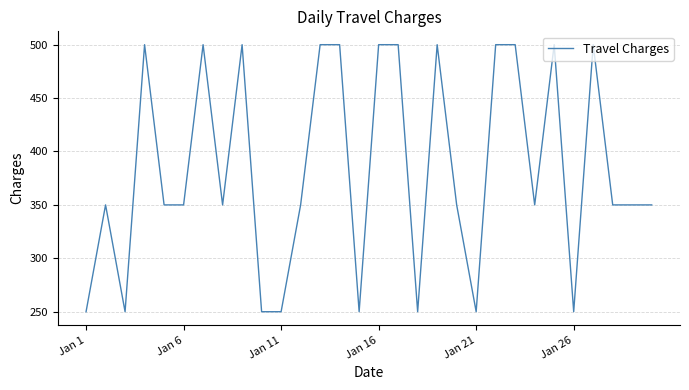

What is the difference between the maximum and minimum values?

250